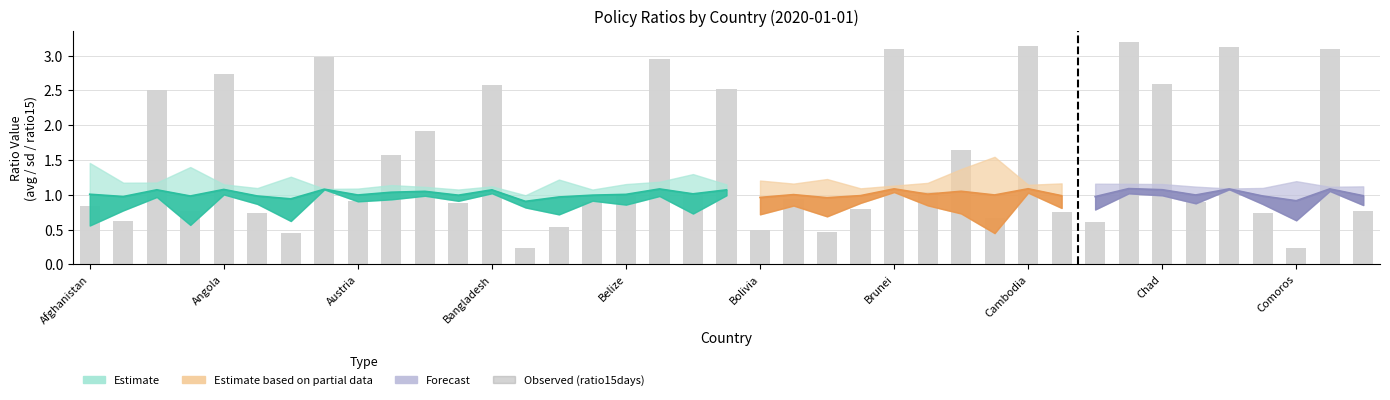

What is the value of the 35th bar from the left?

3.1